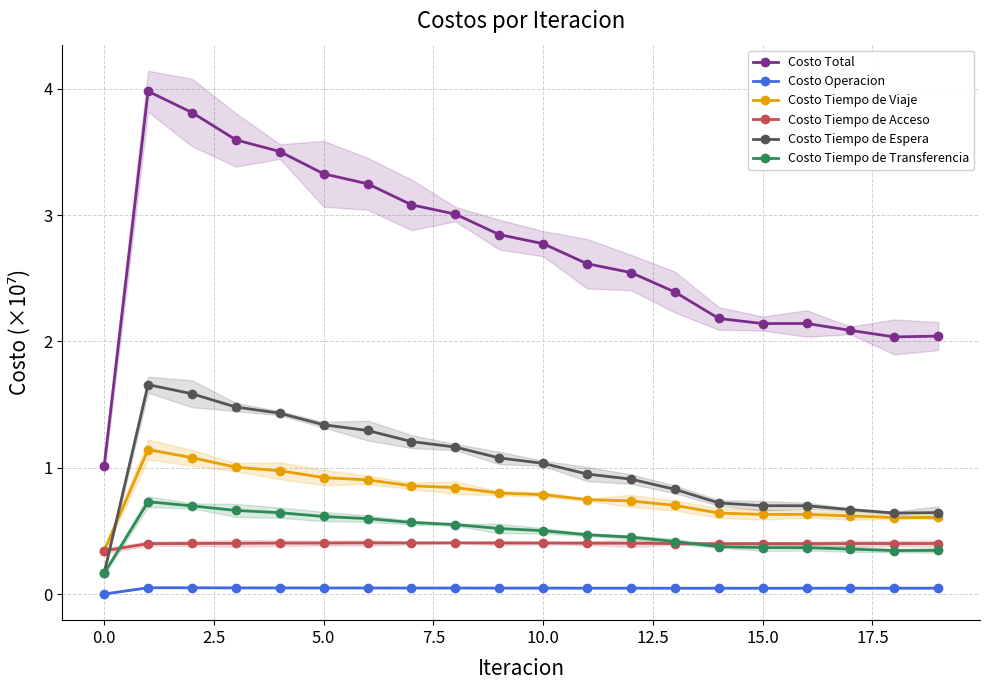

Rank the series by their maximum value, from lowest to highest.

Costo Operacion, Costo Tiempo de Acceso, Costo Tiempo de Transferencia, Costo Tiempo de Viaje, Costo Tiempo de Espera, Costo Total